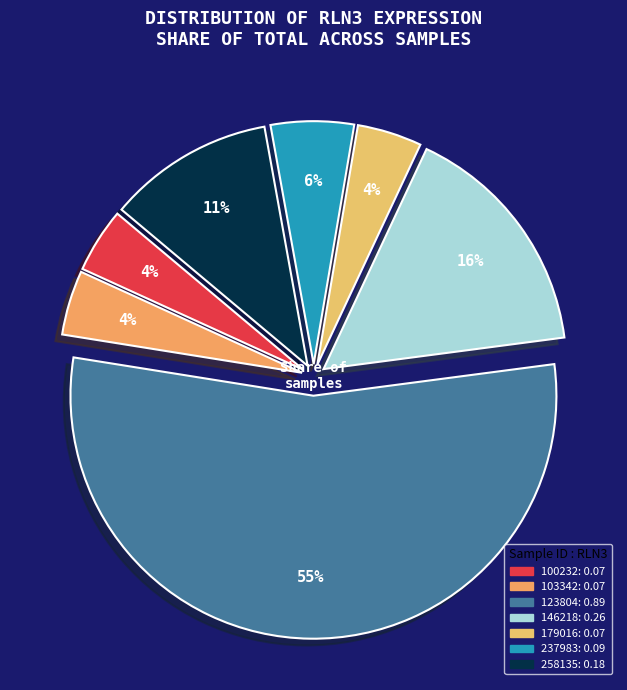

Count the number of slices in the pie.

7